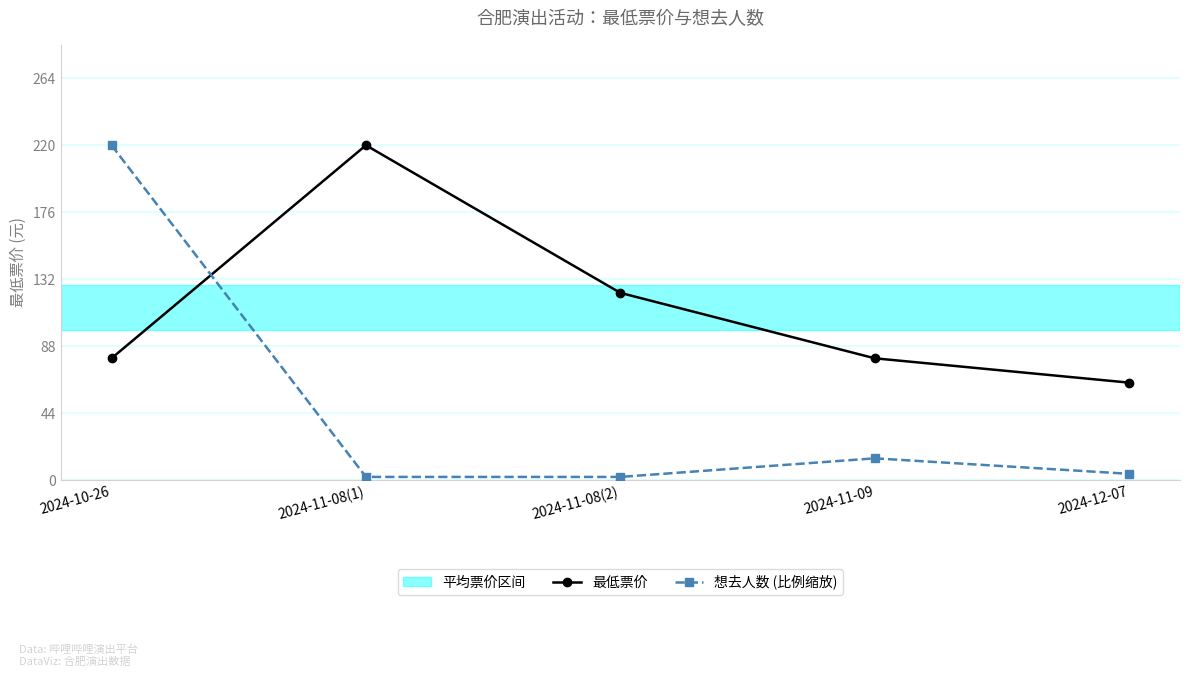

What is the difference between the 最低票价 values at 2024-12-07 and 2024-10-26?

16.0